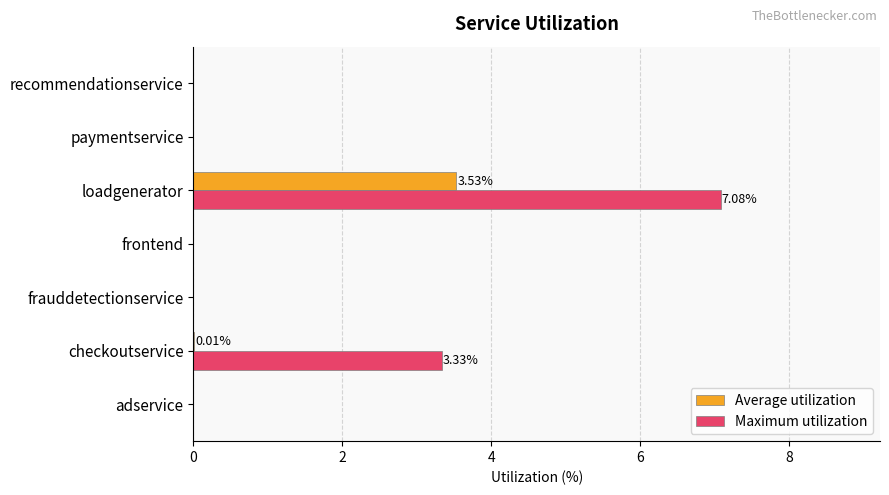

Which series has the largest total across all categories?

Maximum utilization